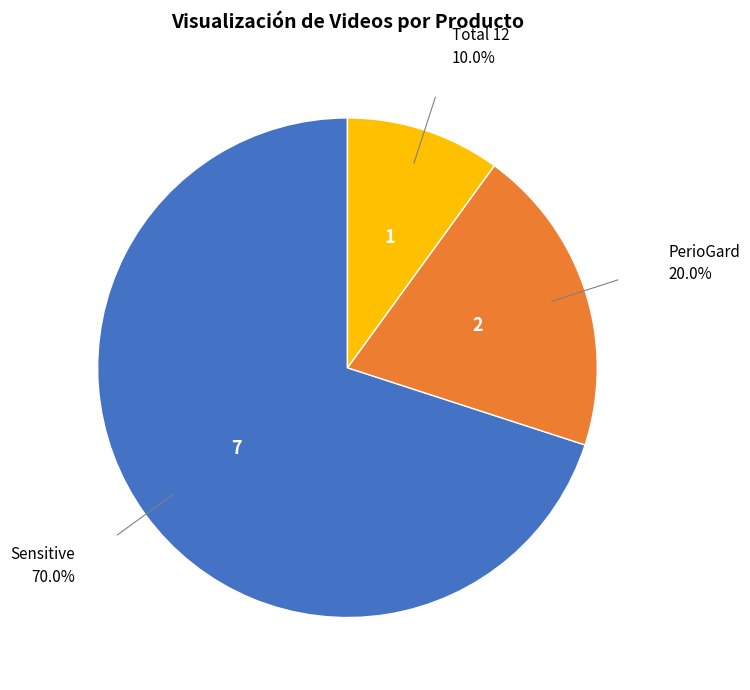

Do Sensitive and Total 12 together represent more than half of the pie?

Yes